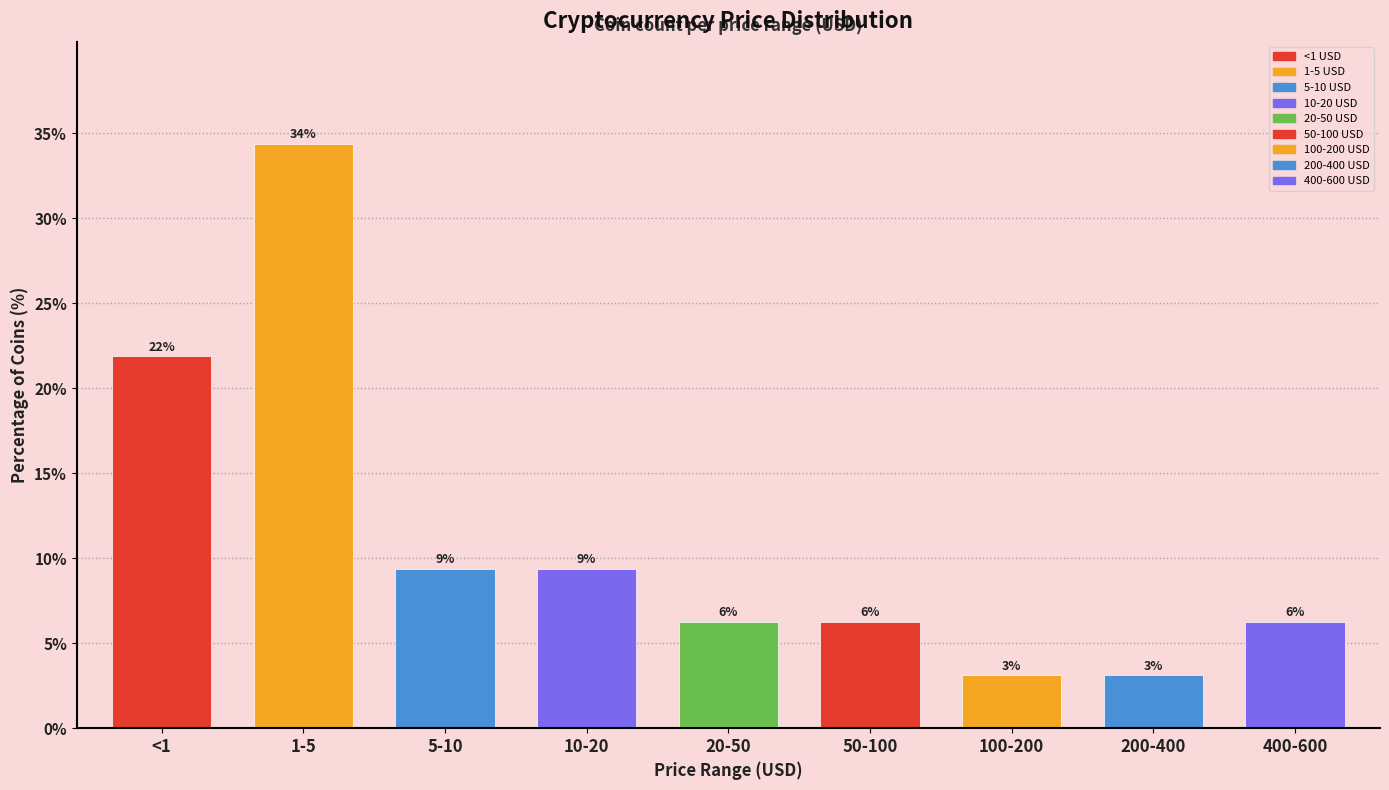

How many bars are there in total?

9